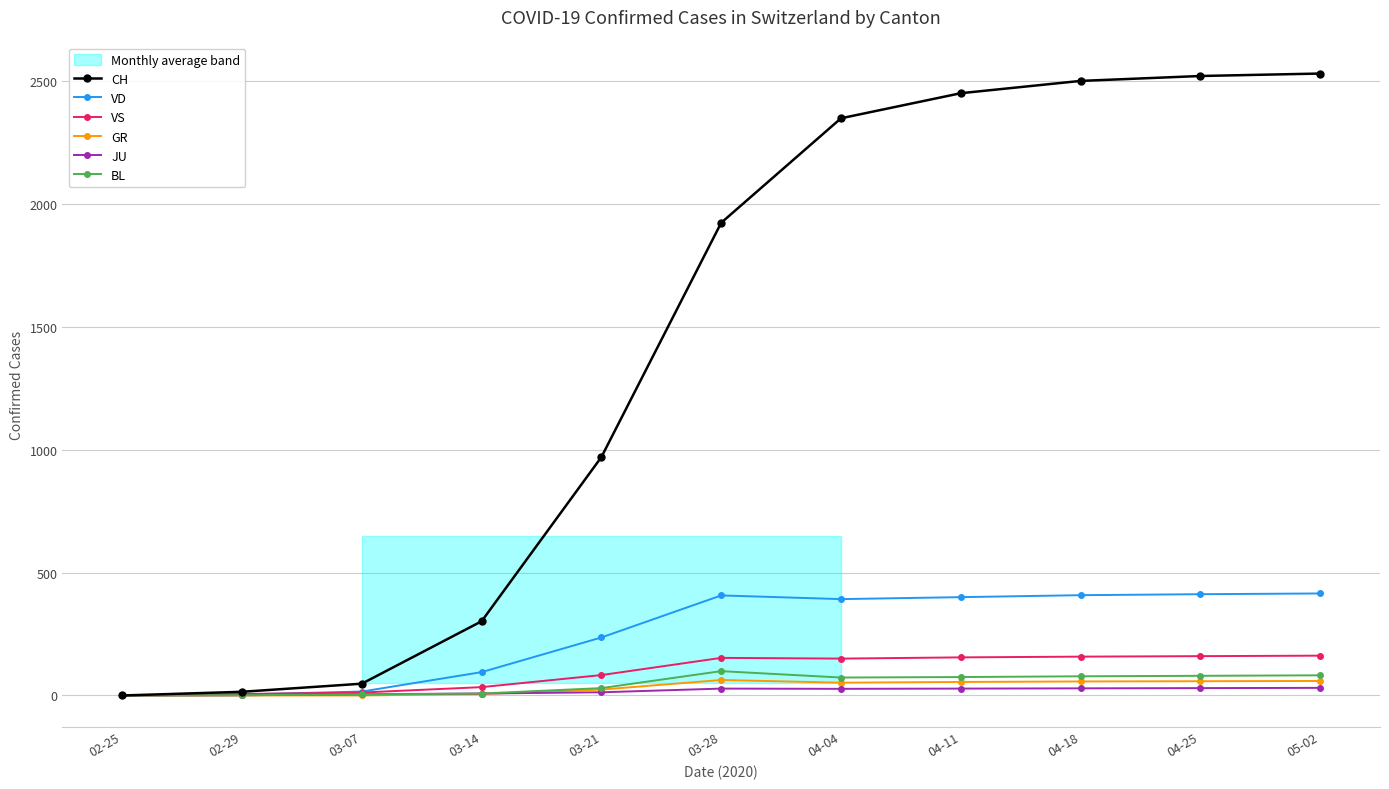

Between 04-25 and 03-21, which is larger?

04-25